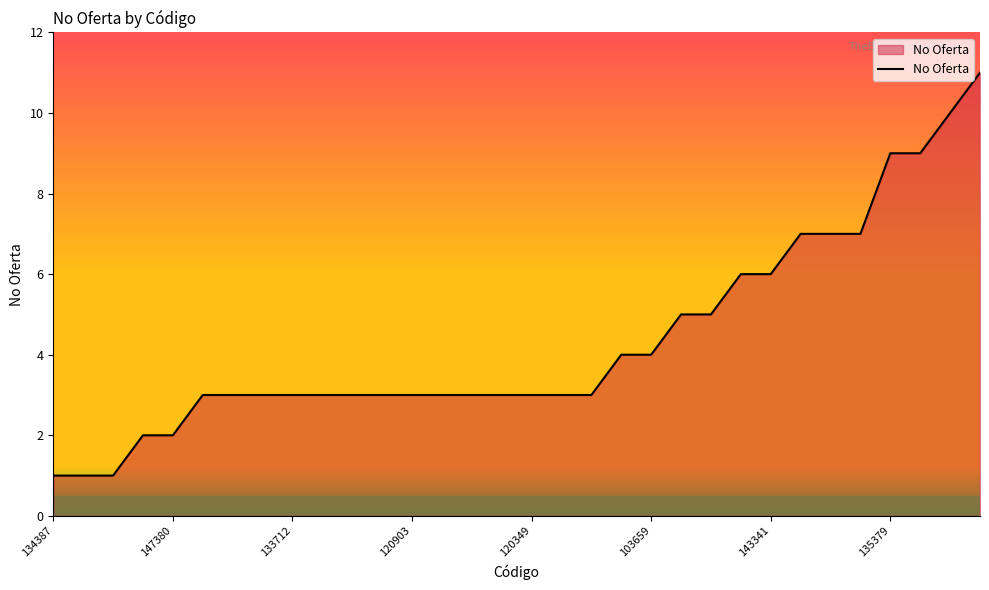

How many lines are shown in the chart?

1